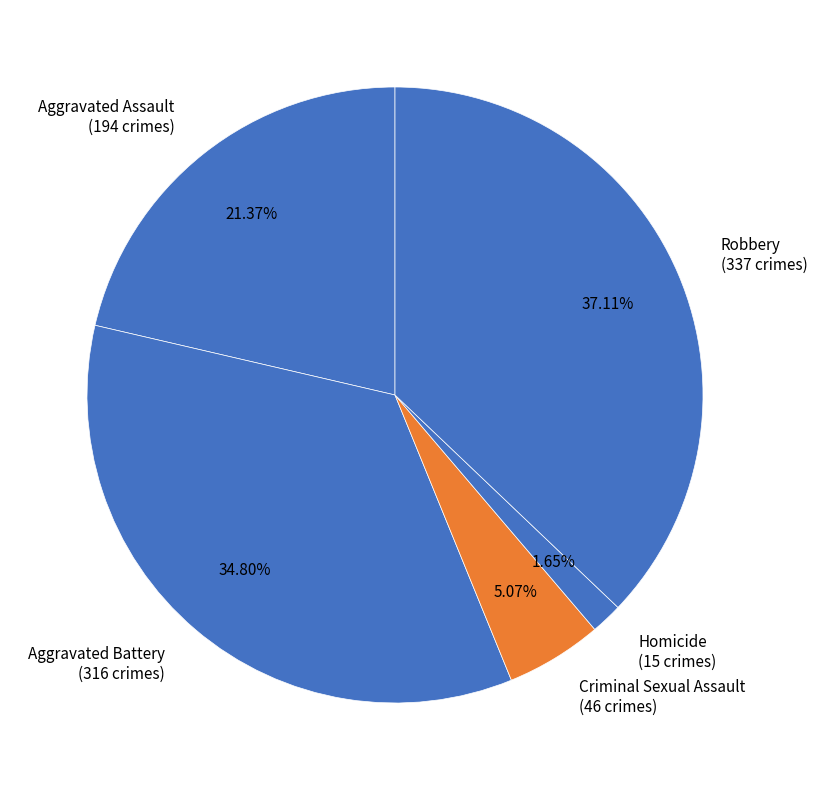

Rank the categories by value from highest to lowest.

Robbery, Aggravated Battery, Aggravated Assault, Criminal Sexual Assault, Homicide